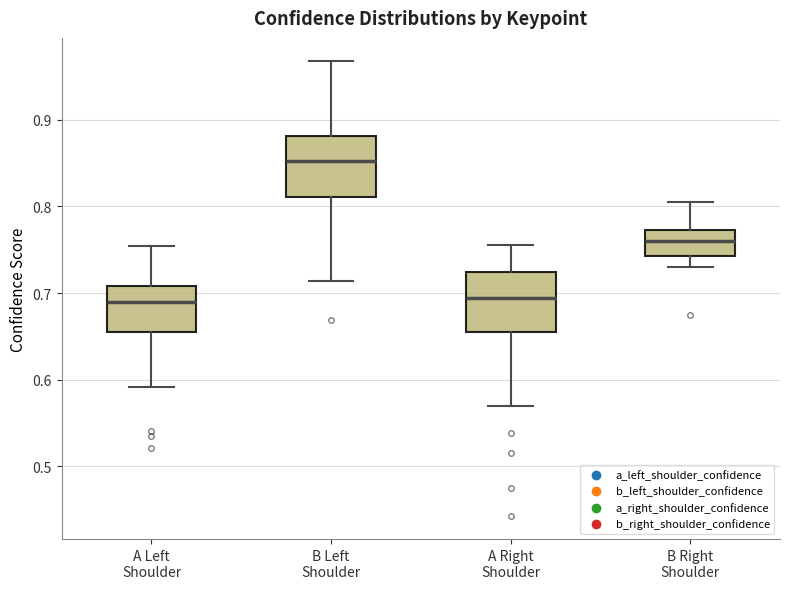

Reading left to right, transcribe this box plot: for each box, give where its median line is, the range the box spans, and where its two whiskers end, as read against the y-axis. The values are not printed on the chart, so give them approximately, as read against the axis.

A Left Shoulder: median 0.69, box 0.65 to 0.71, whiskers 0.59 to 0.75
B Left Shoulder: median 0.85, box 0.81 to 0.88, whiskers 0.71 to 0.97
A Right Shoulder: median 0.69, box 0.65 to 0.72, whiskers 0.57 to 0.76
B Right Shoulder: median 0.76, box 0.74 to 0.77, whiskers 0.73 to 0.80